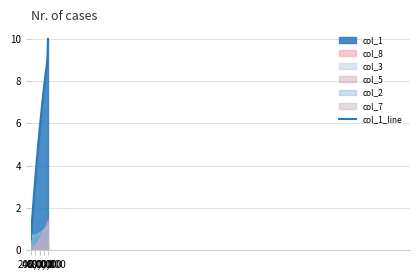

True or false: there are more than 1 points higher than both neighbors.

False